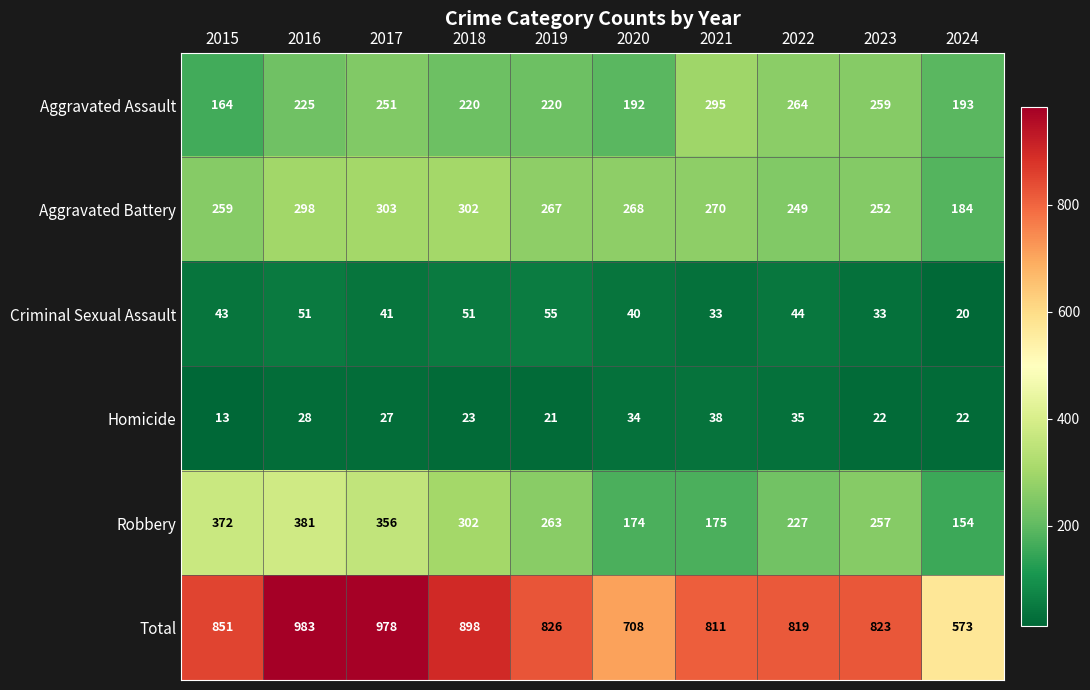

The value of Robbery at 2015 is 372. True or false?

True